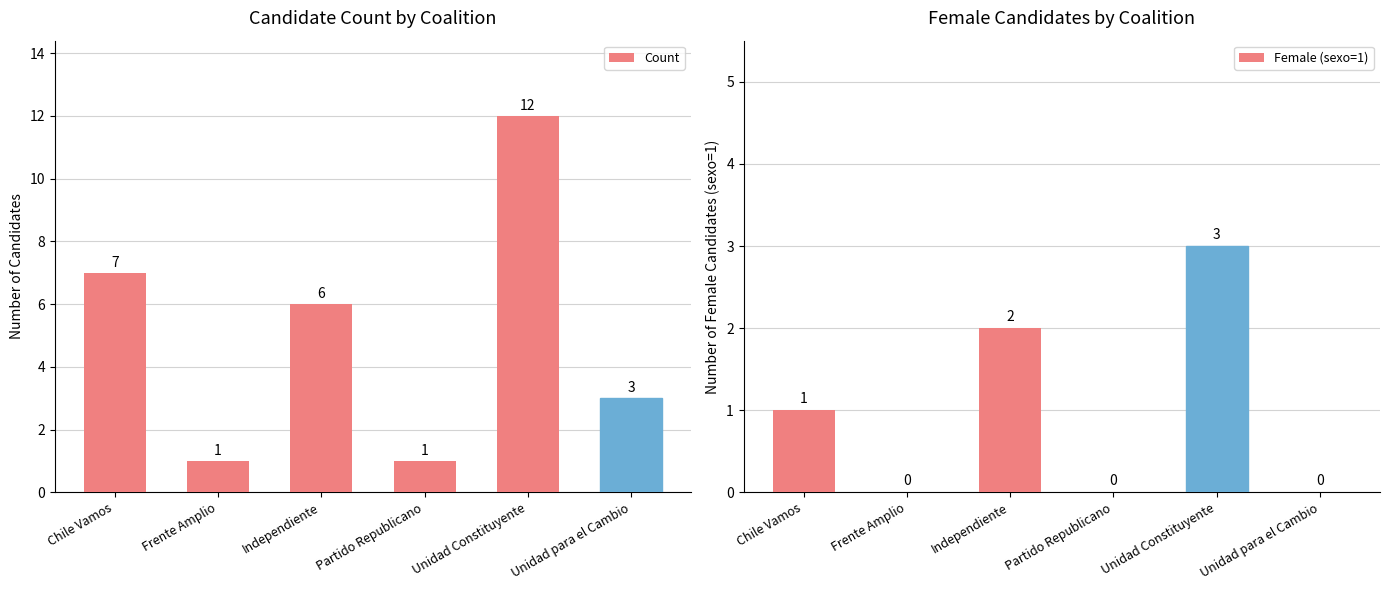

What are all the series names shown in the legend?

Count, Female (sexo=1)